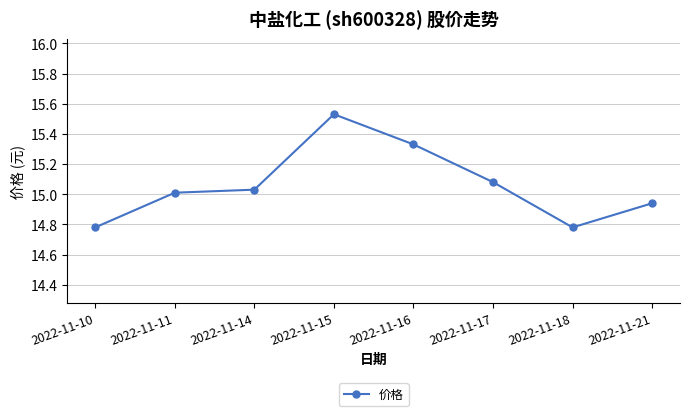

True or false: there are more than 0 points higher than both neighbors.

True